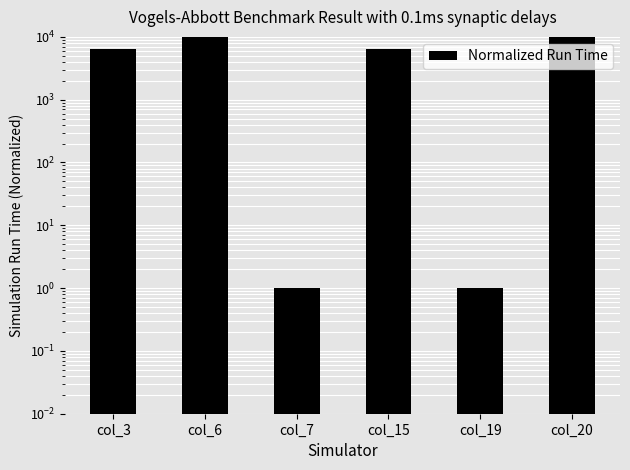

What is the value of the 3rd bar from the left?

1.0